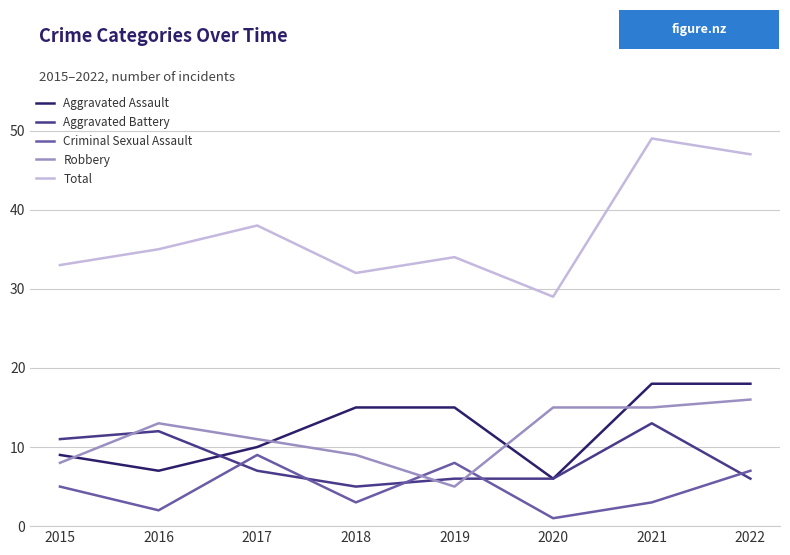

What is the difference between the Aggravated Battery values at 2015 and 2017?

4